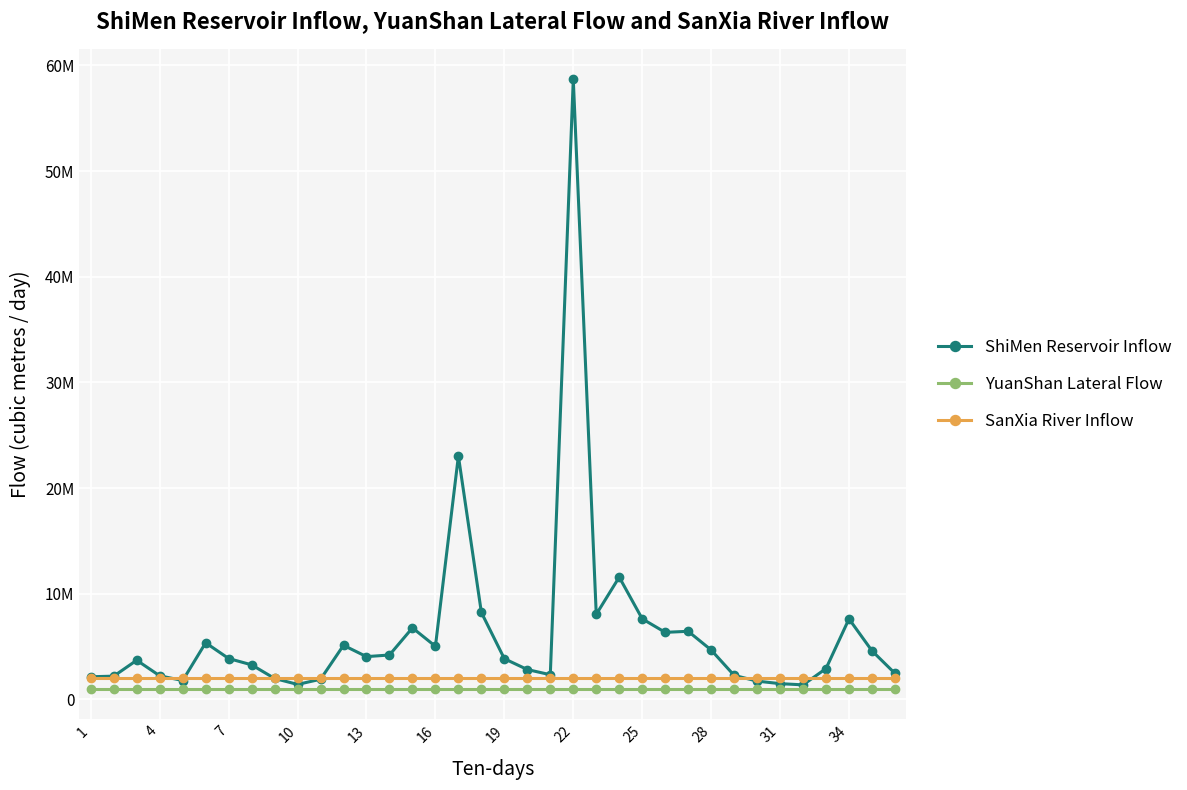

True or false: ShiMen Reservoir Inflow has more than 2 points higher than both neighbors.

True